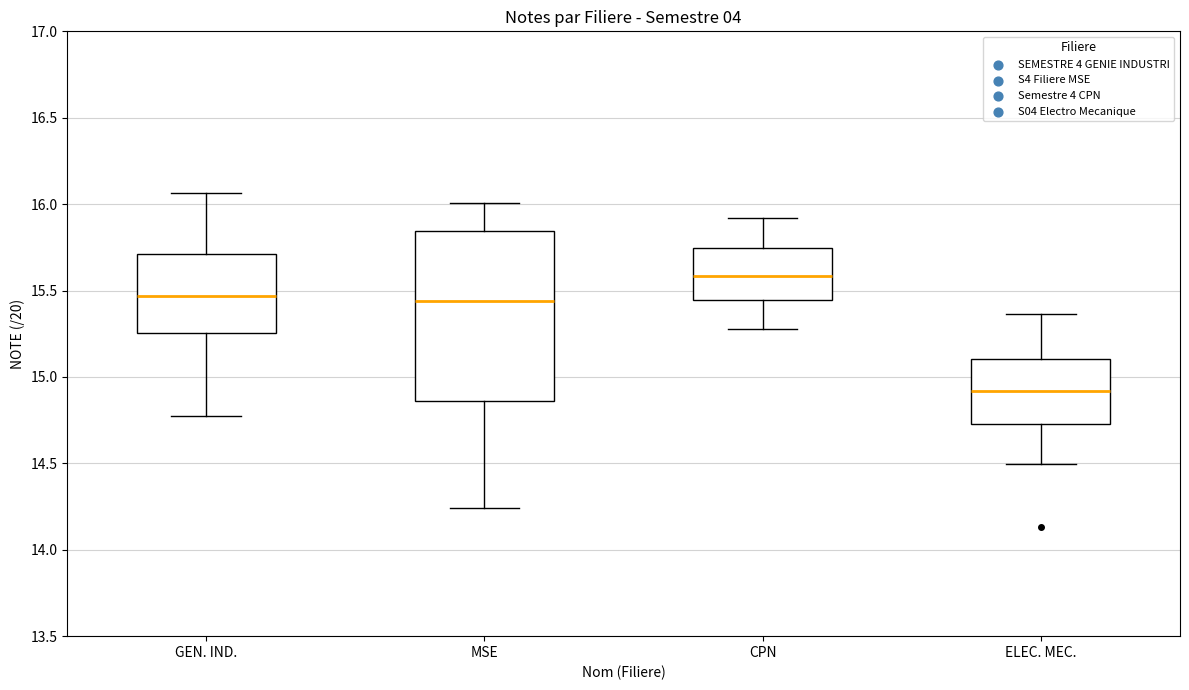

Reading left to right, transcribe this box plot: for each box, give where its median line is, the range the box spans, and where its two whiskers end, as read against the y-axis. The values are not printed on the chart, so give them approximately, as read against the axis.

GEN. IND.: median 15.45, box 15.25 to 15.70, whiskers 14.80 to 16.05
MSE: median 15.45, box 14.85 to 15.85, whiskers 14.25 to 16.00
CPN: median 15.60, box 15.45 to 15.75, whiskers 15.30 to 15.90
ELEC. MEC.: median 14.90, box 14.75 to 15.10, whiskers 14.50 to 15.35